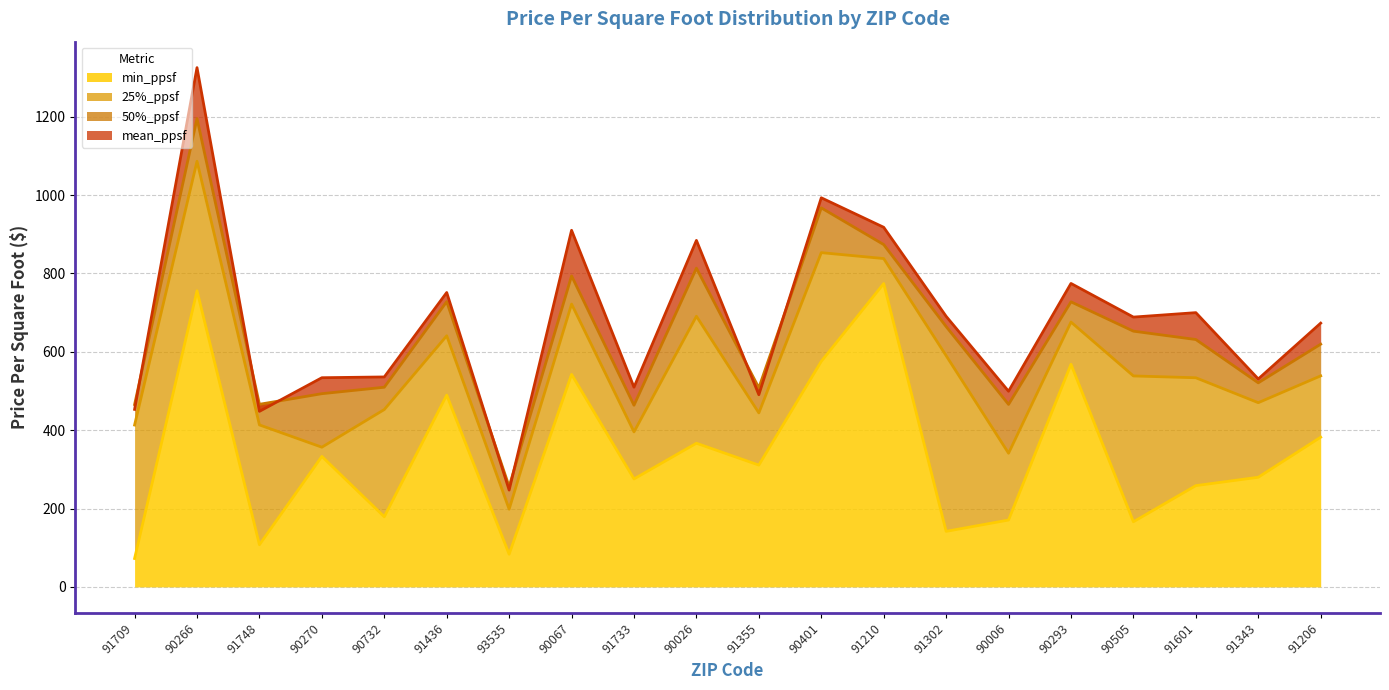

Does the chart display data point markers on the line(s)?

No